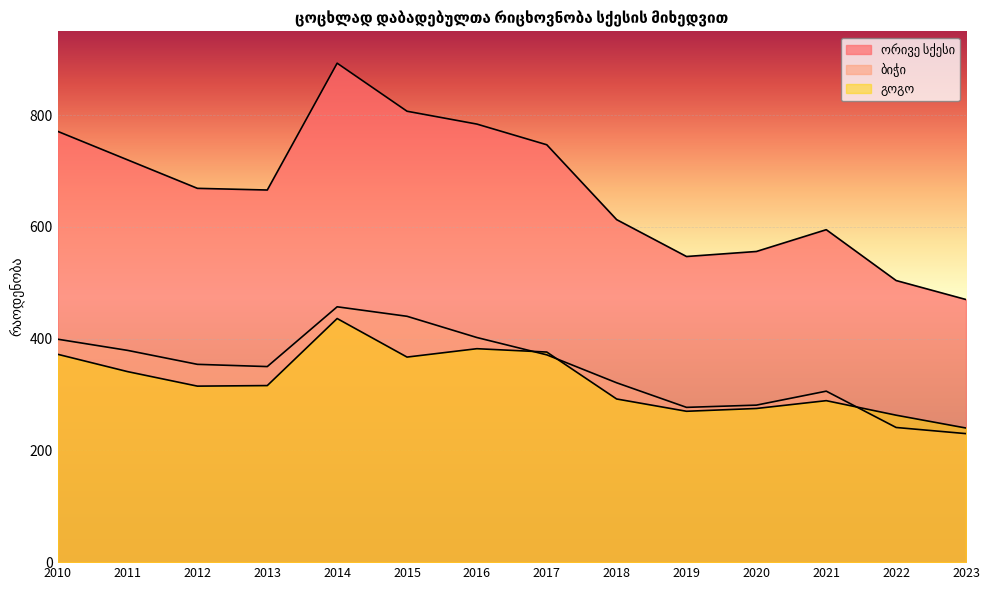

What is the spread (max minus min) of values at 2010?

399